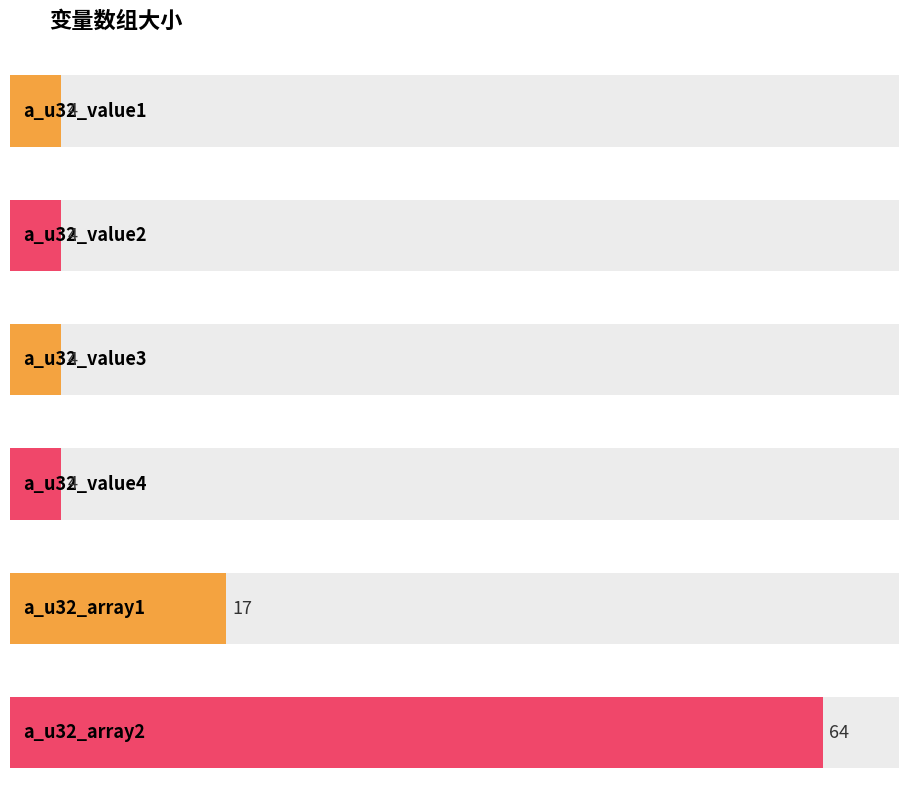

Read the value at a_u32_value1, to the nearest 5.

5